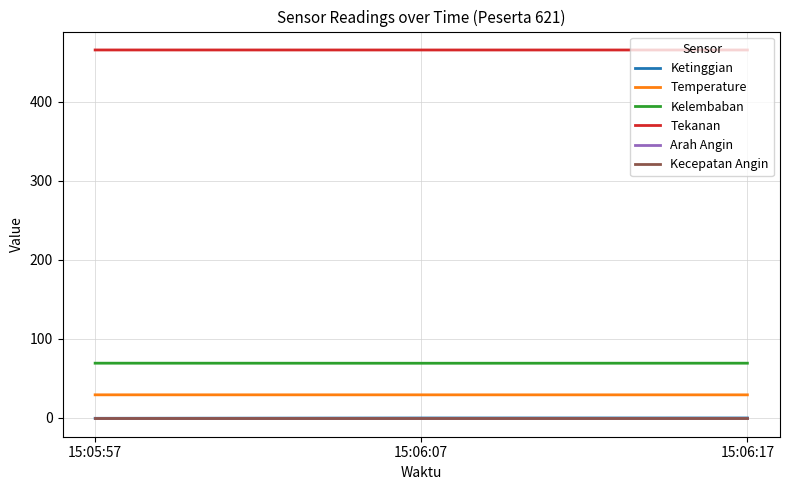

What position from the right is 15:06:07?

2